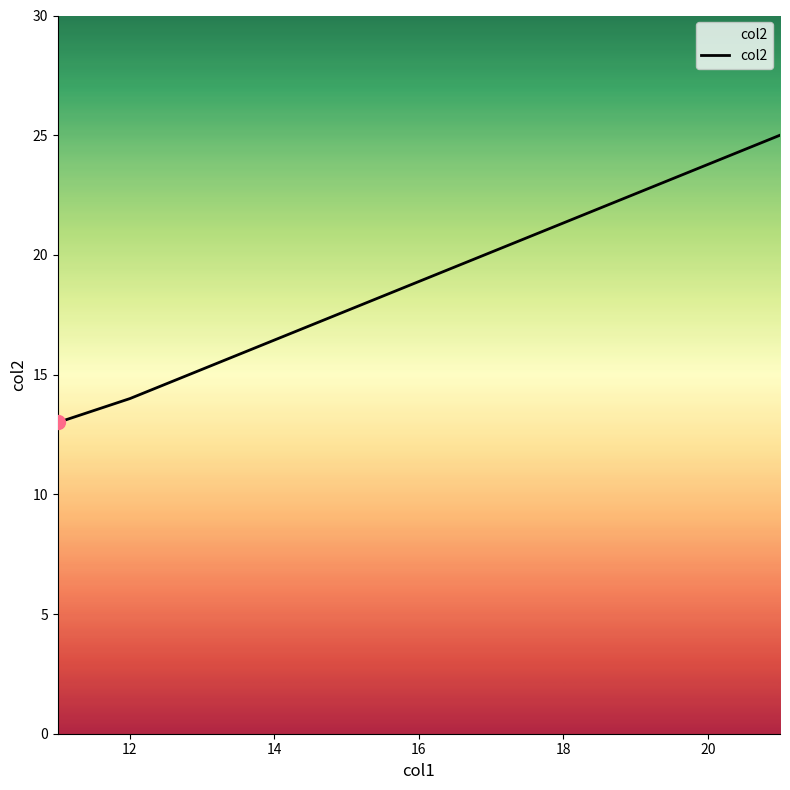

Reading left to right, extract all data points from this chart.

13	14	25